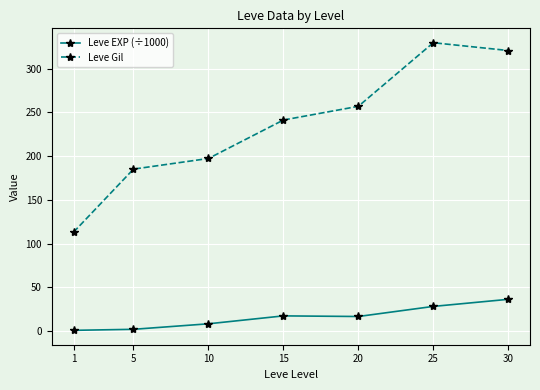

What is the difference between the Leve EXP (÷1000) values at 20 and 15?

0.7